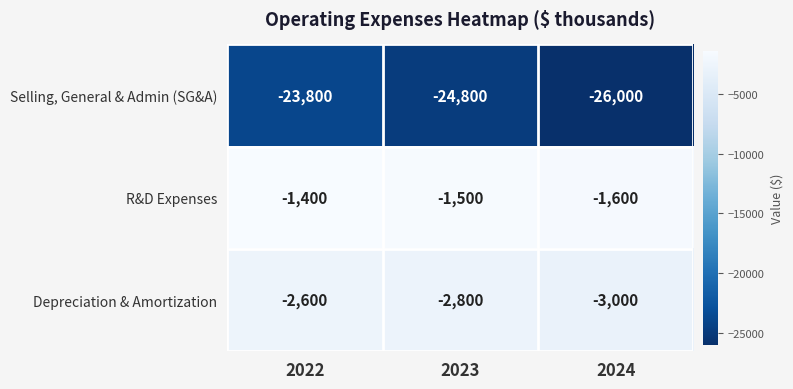

True or false: Selling, General & Admin (SG&A) has a value of -24800 at 2023.

True